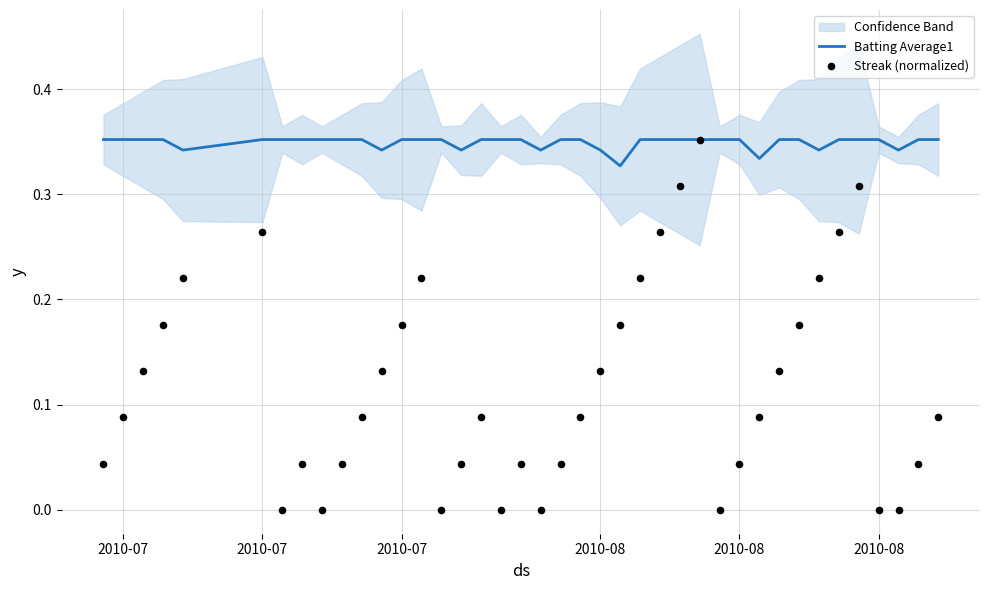

Is the value of Batting Average1 at 20 greater than the value of Streak (normalized) at 7?

Yes